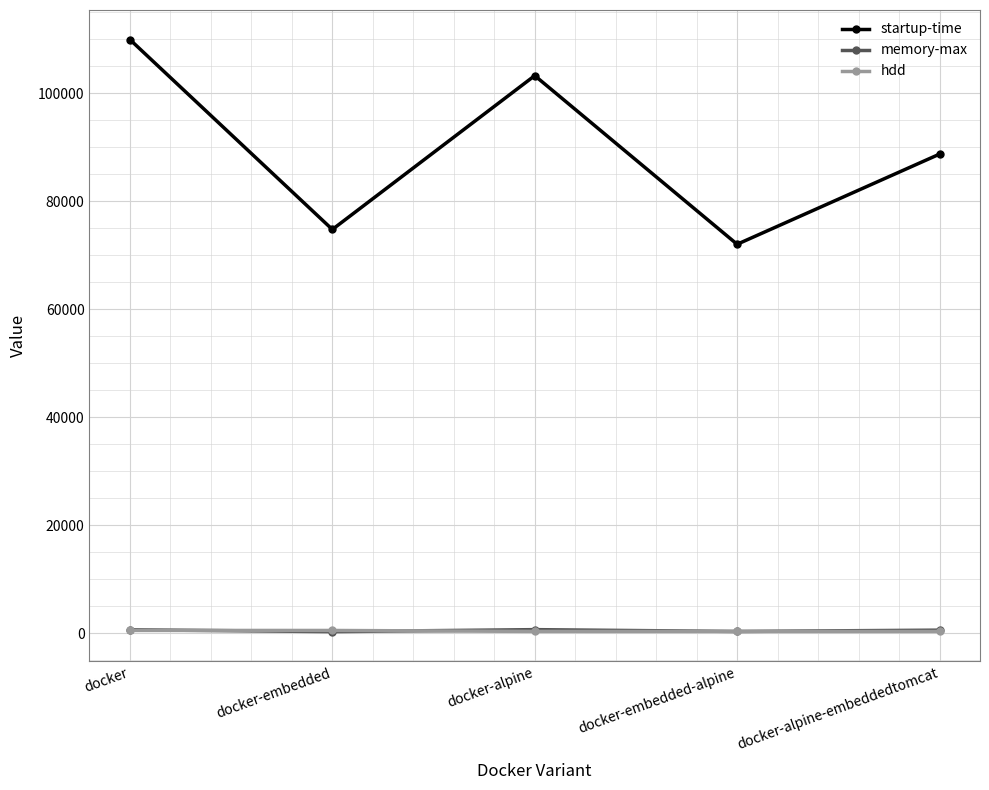

True or false: memory-max has a value of 279.0 at docker-embedded.

True